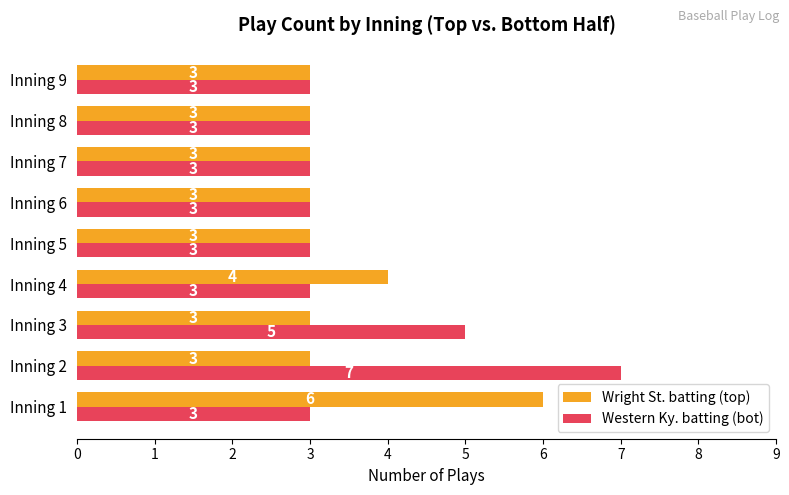

List the series in order of their peak value, highest first.

Western Ky. batting (bot), Wright St. batting (top)